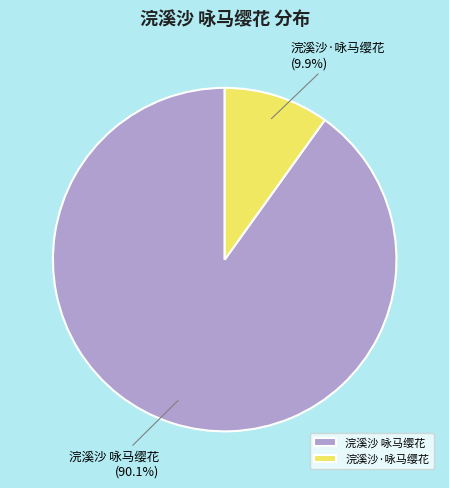

How many segments does this pie chart have?

2